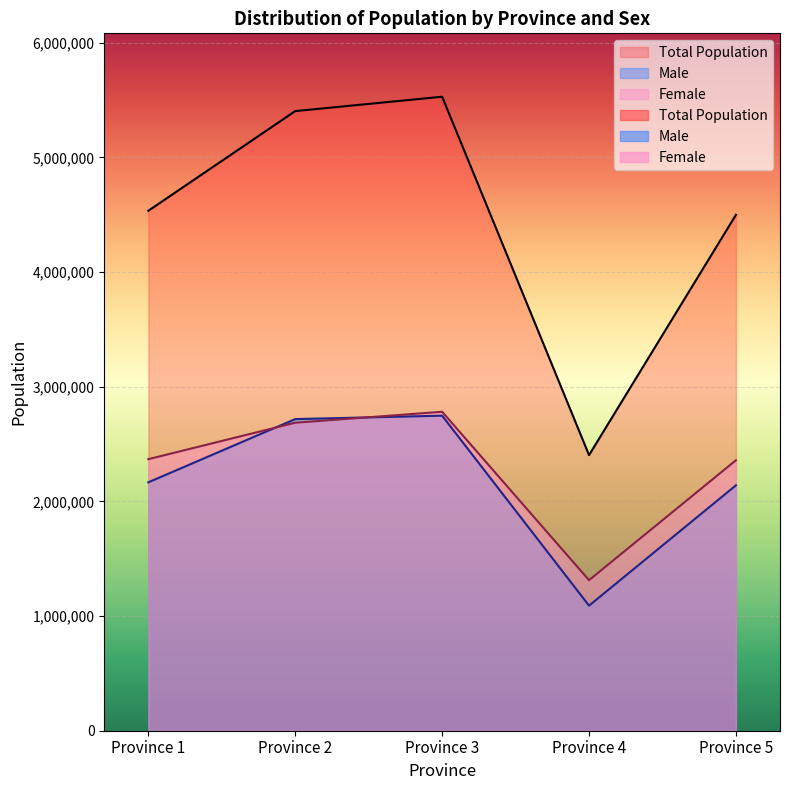

The Female series shows 1312949 at Province 4. True or false?

True